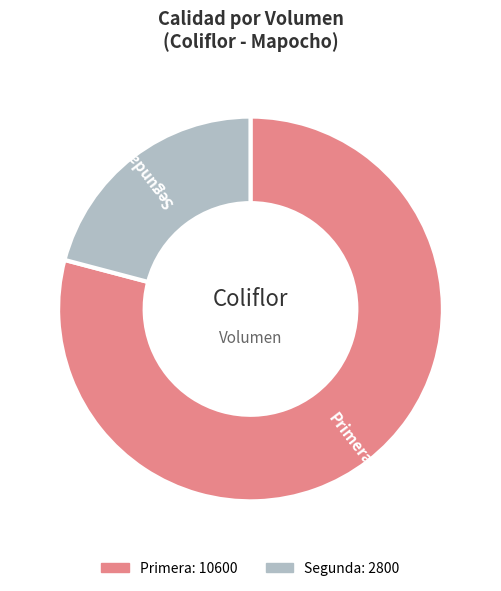

How many segments does this pie chart have?

2